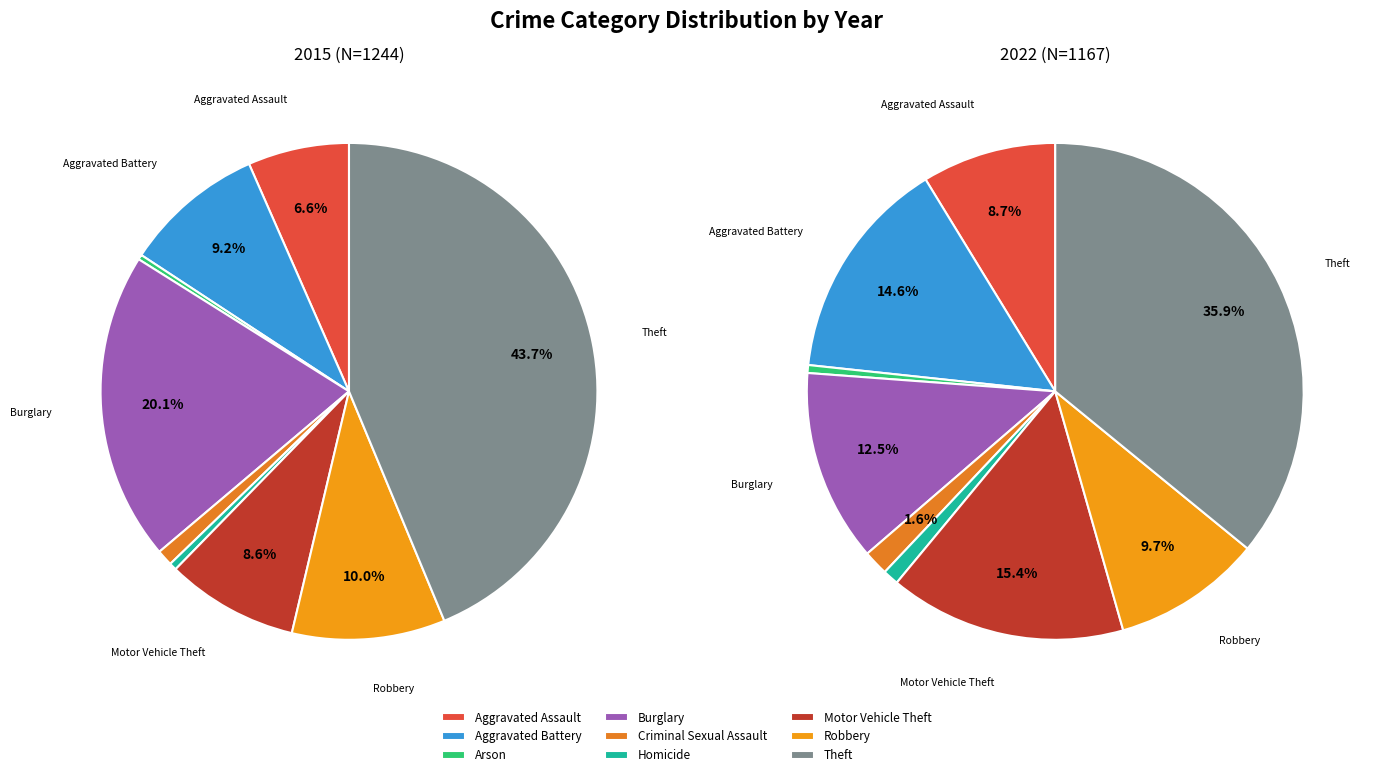

To the nearest percent, what is the difference between the Burglary and Criminal Sexual Assault slice percentages?

11%